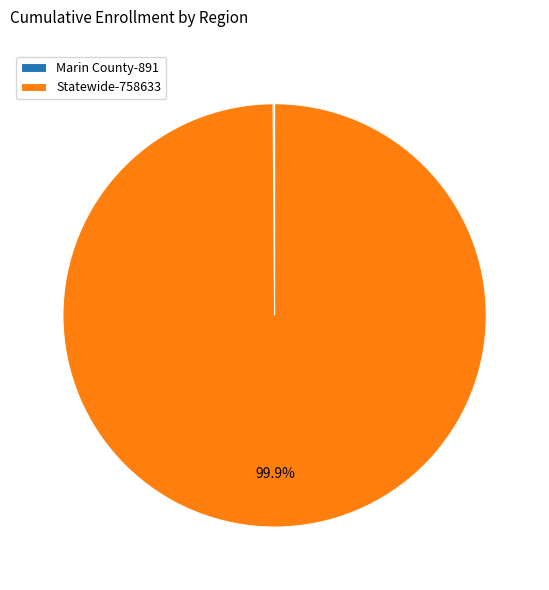

Does Statewide-758633 account for over 50% of the chart?

Yes